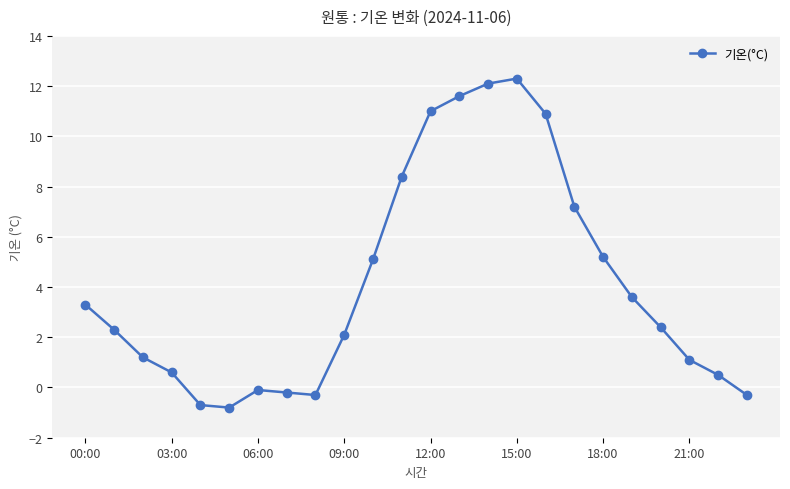

How many interior local valleys (lower than both neighbors) does the data have?

2